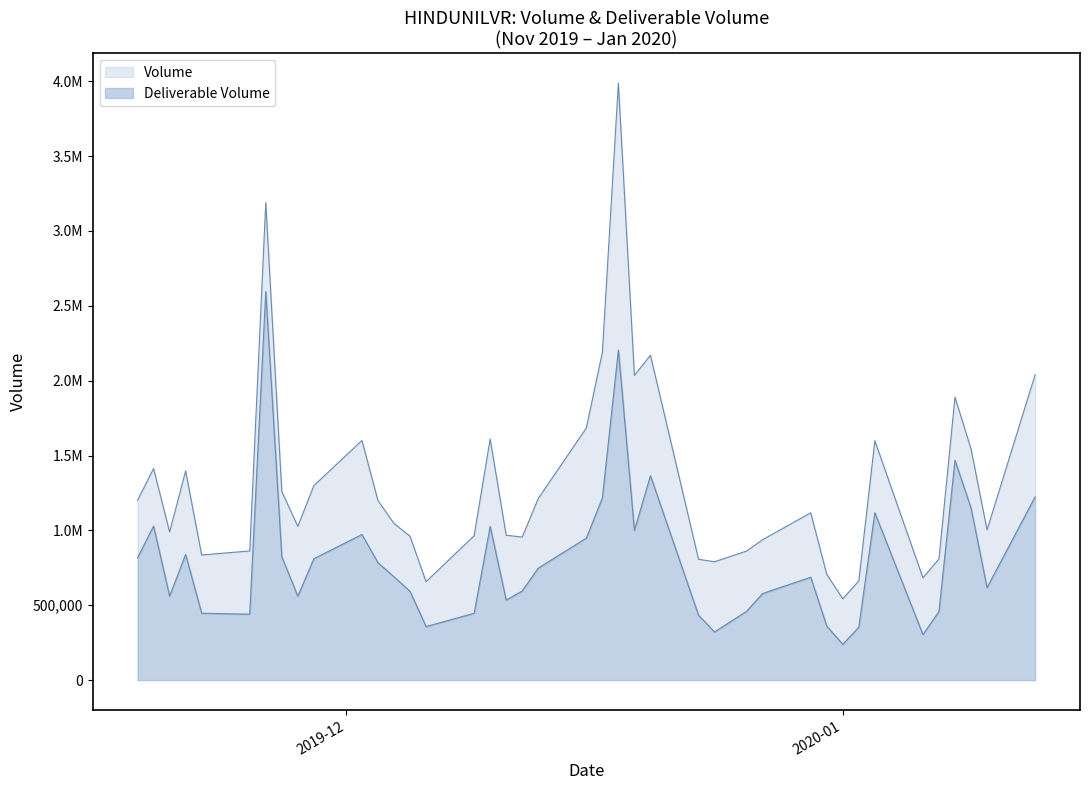

Is the value of Volume at 34 greater than the value of Deliverable Volume at 24?

No